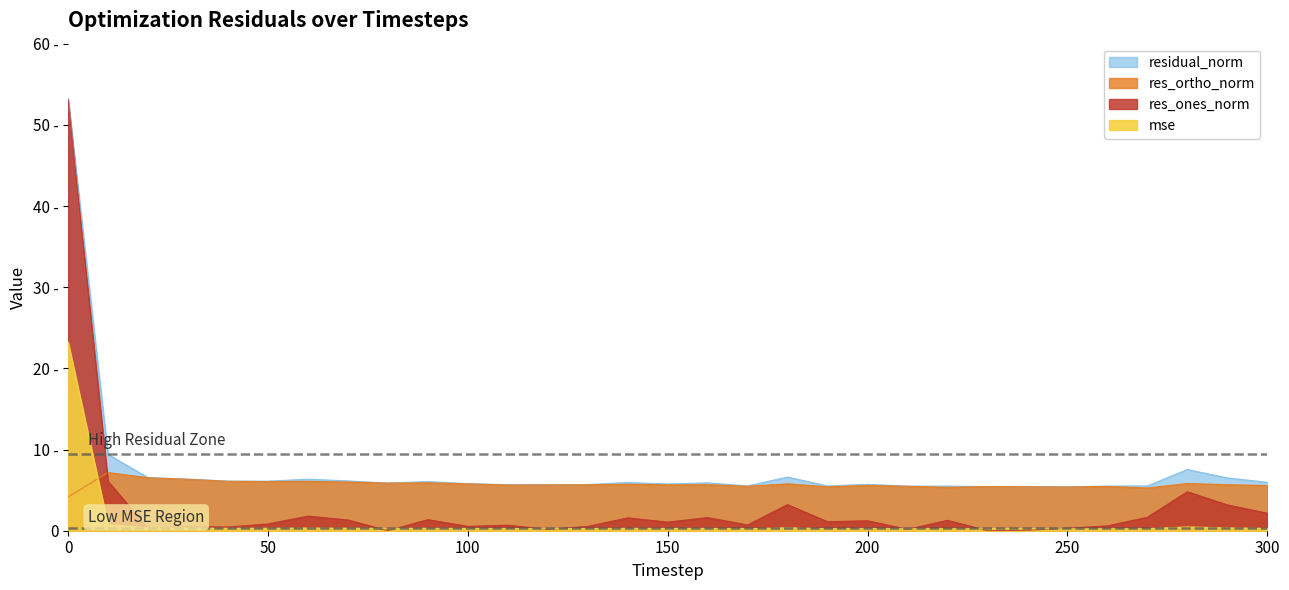

Which series has the widest spread of values?

res_ones_norm